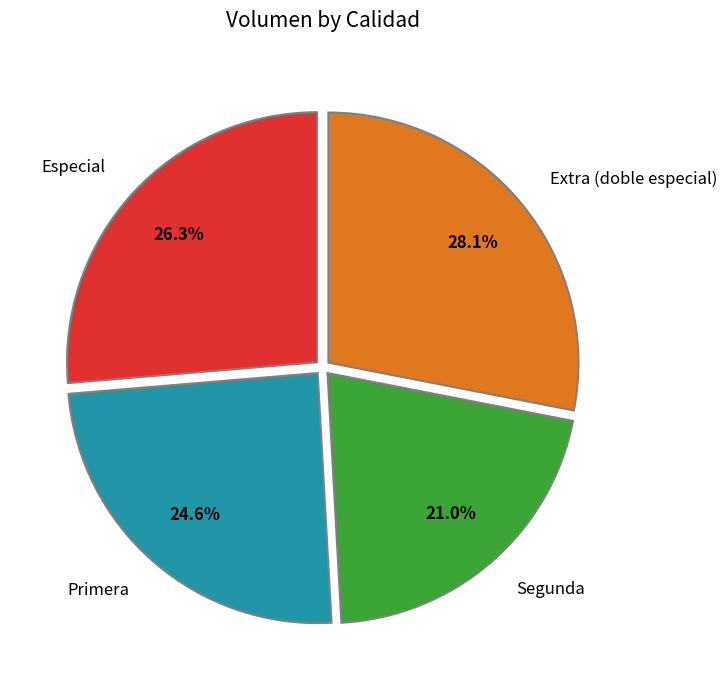

What is the smallest slice in the pie chart?

Segunda